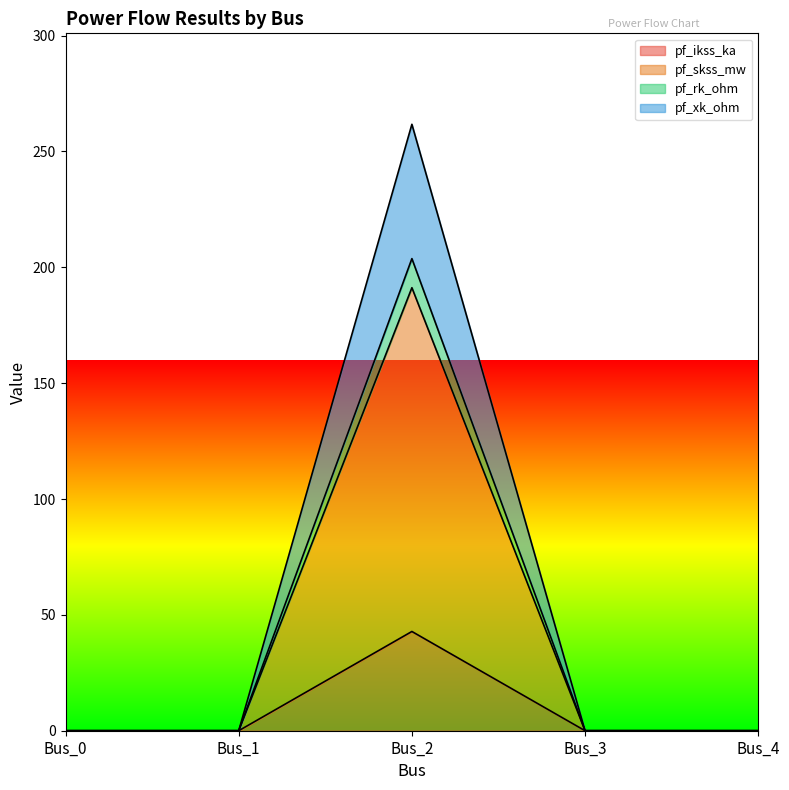

Reading left to right, extract all data points from this chart.

pf_ikss_ka: 0.0	0.0	42.8	0.0	0.0
pf_skss_mw: 0.0	0.0	191.2	0.0	0.0
pf_rk_ohm: 0.0	0.0	203.8	0.0	0.0
pf_xk_ohm: 0.0	0.0	261.7	0.0	0.0